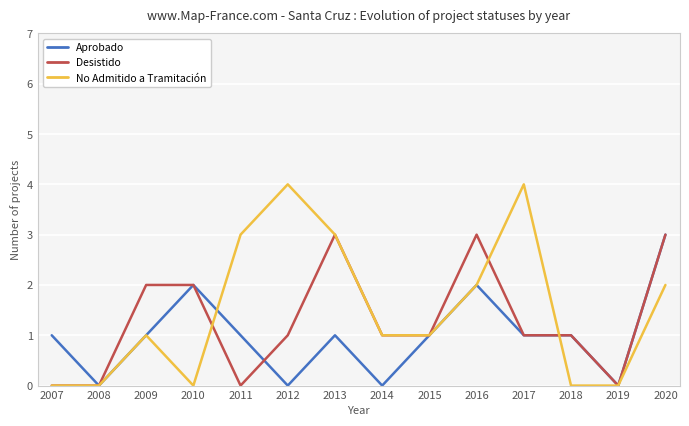

Where is the first local maximum for Aprobado?

2010